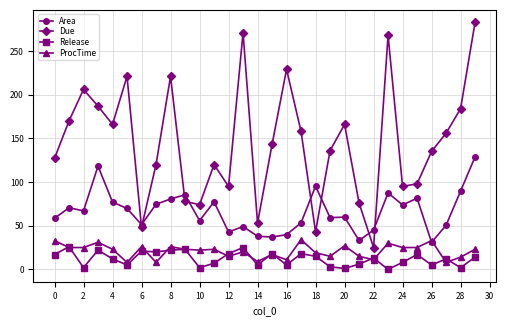

How many times do ProcTime and Area cross each other?

2